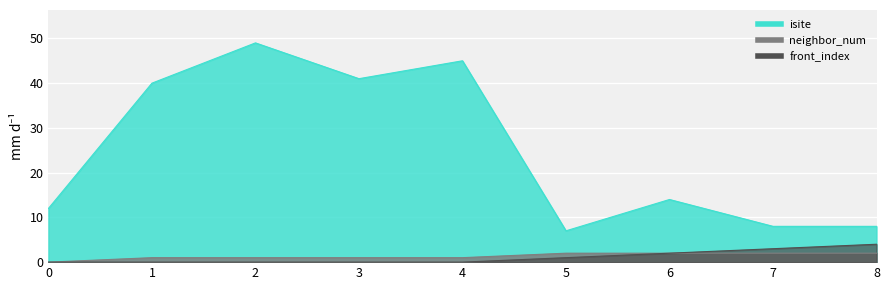

Is the value of front_index at 5 greater than the value of isite at 1?

No